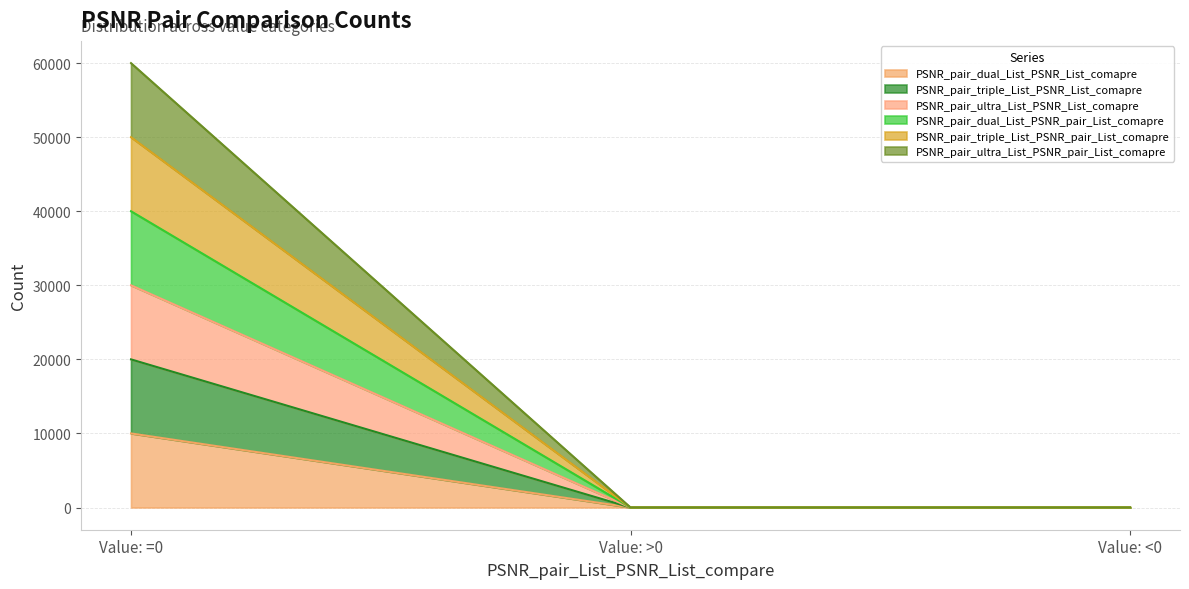

How many values in the PSNR_pair_ultra_List_PSNR_pair_List_comapre series exceed 0?

1